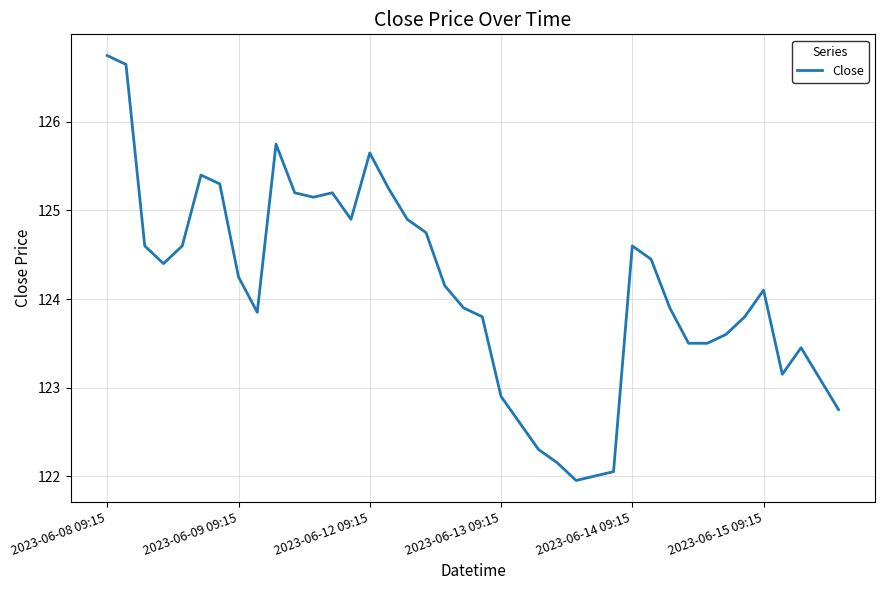

What is the difference between the maximum and minimum values?

4.8